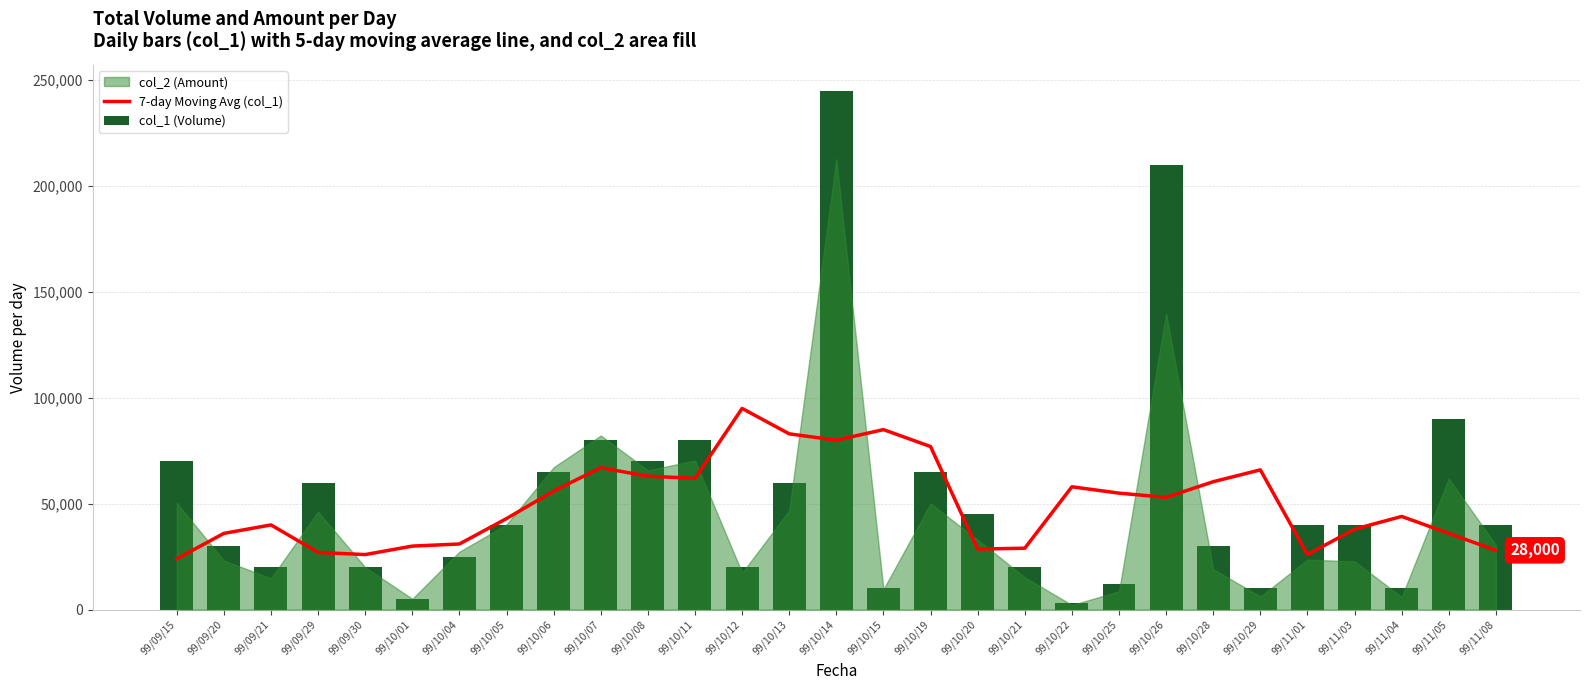

Reading left to right, extract all data points from this chart.

7-day Moving Avg (col_1): 99/09/15=24000	99/09/20=36000	99/09/21=40000	99/09/29=27000	99/09/30=26000	99/10/01=30000	99/10/04=31000	99/10/05=43000	99/10/06=56000	99/10/07=67000	99/10/08=63000	99/10/11=62000	99/10/12=95000	99/10/13=83000	99/10/14=80000	99/10/15=85000	99/10/19=77000	99/10/20=28600	99/10/21=29000	99/10/22=58000	99/10/25=55000	99/10/26=53000	99/10/28=60400	99/10/29=66000	99/11/01=26000	99/11/03=38000	99/11/04=44000	99/11/05=36000	99/11/08=28000
col_1 (Volume): 99/09/15=70000	99/09/20=30000	99/09/21=20000	99/09/29=60000	99/09/30=20000	99/10/01=5000	99/10/04=25000	99/10/05=40000	99/10/06=65000	99/10/07=80000	99/10/08=70000	99/10/11=80000	99/10/12=20000	99/10/13=60000	99/10/14=245000	99/10/15=10000	99/10/19=65000	99/10/20=45000	99/10/21=20000	99/10/22=3000	99/10/25=12000	99/10/26=210000	99/10/28=30000	99/10/29=10000	99/11/01=40000	99/11/03=40000	99/11/04=10000	99/11/05=90000	99/11/08=40000